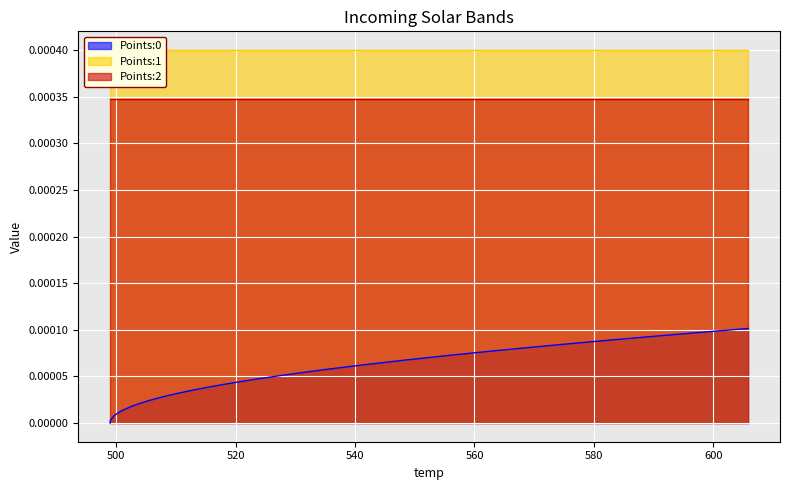

True or false: Points:0 has more than 1 points higher than both neighbors.

False